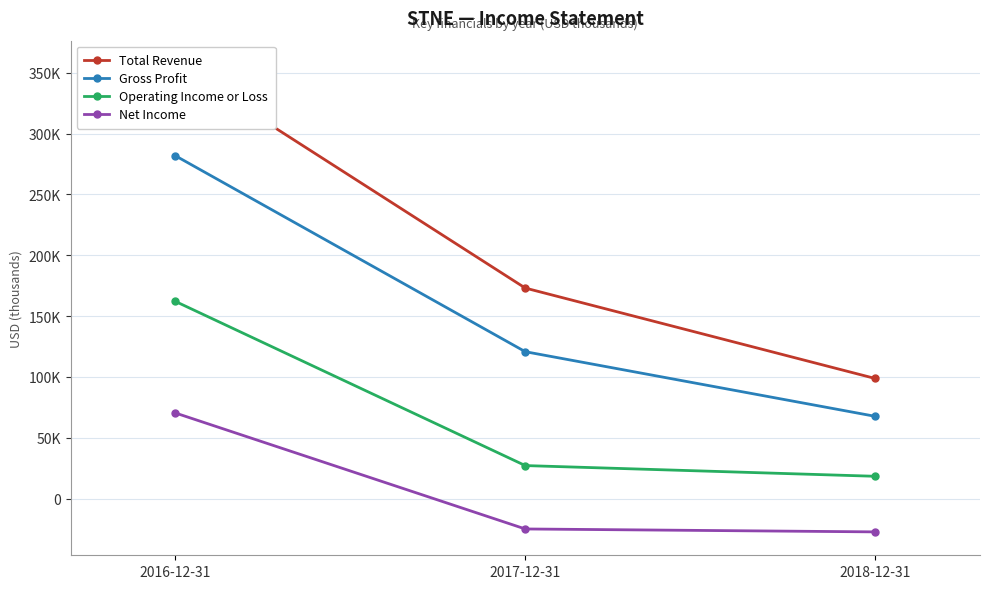

The value of Total Revenue at 2017-12-31 is 173100. True or false?

True